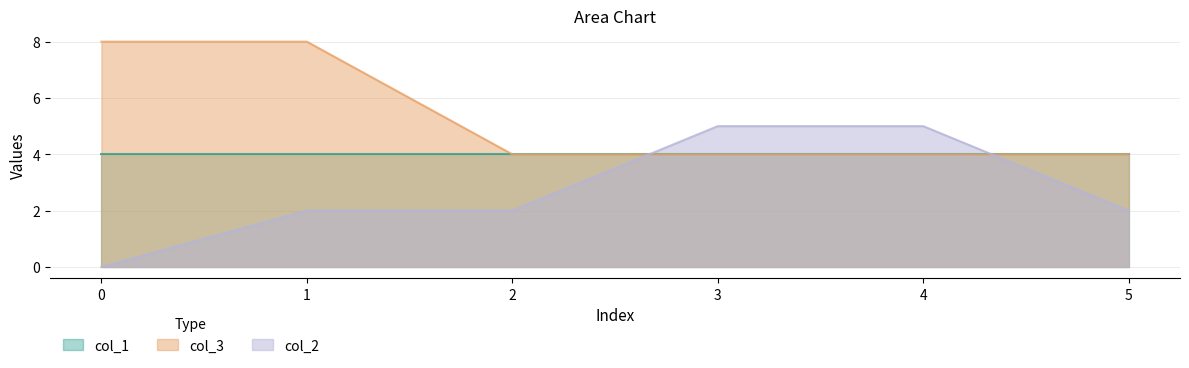

True or false: col_3 and col_2 cross at least once.

True